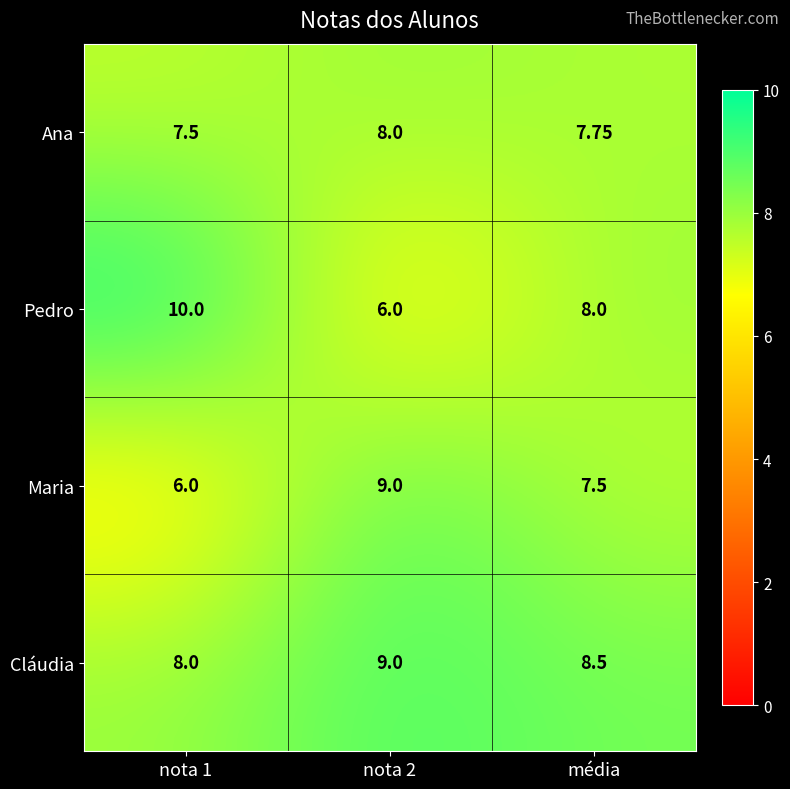

At which category does the chart reach its peak across all series?

nota 1